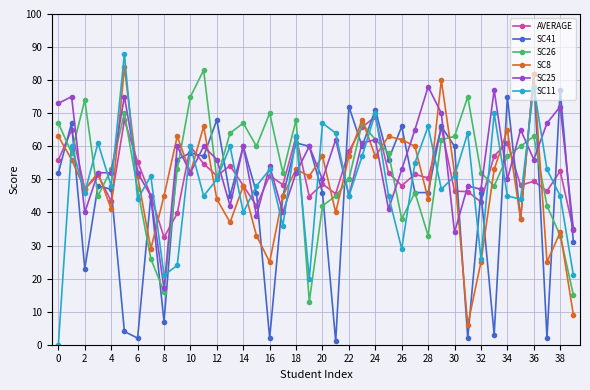

What is the value of the AVERAGE point at the 16th from the left?

42.0